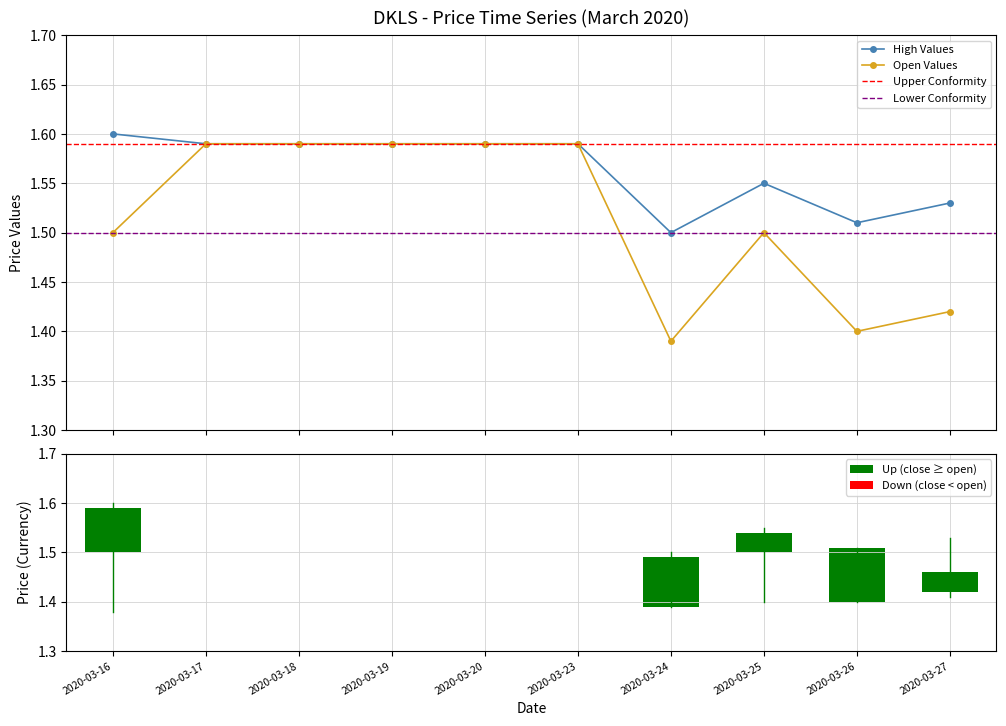

What value does the high series have at 2020-03-27?

1.5